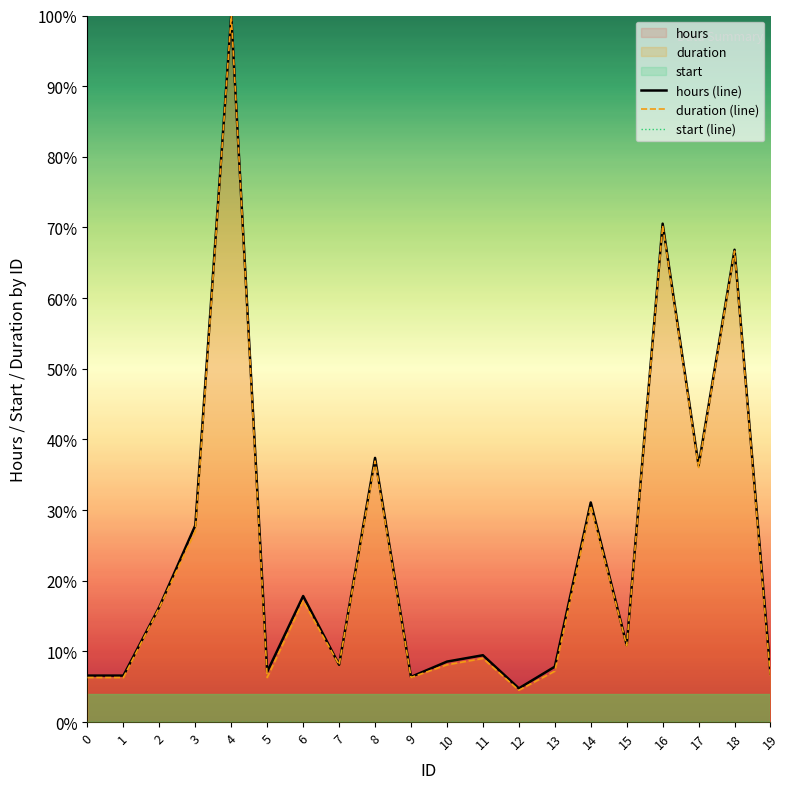

The start (line) series shows 0.0 at 7. True or false?

True